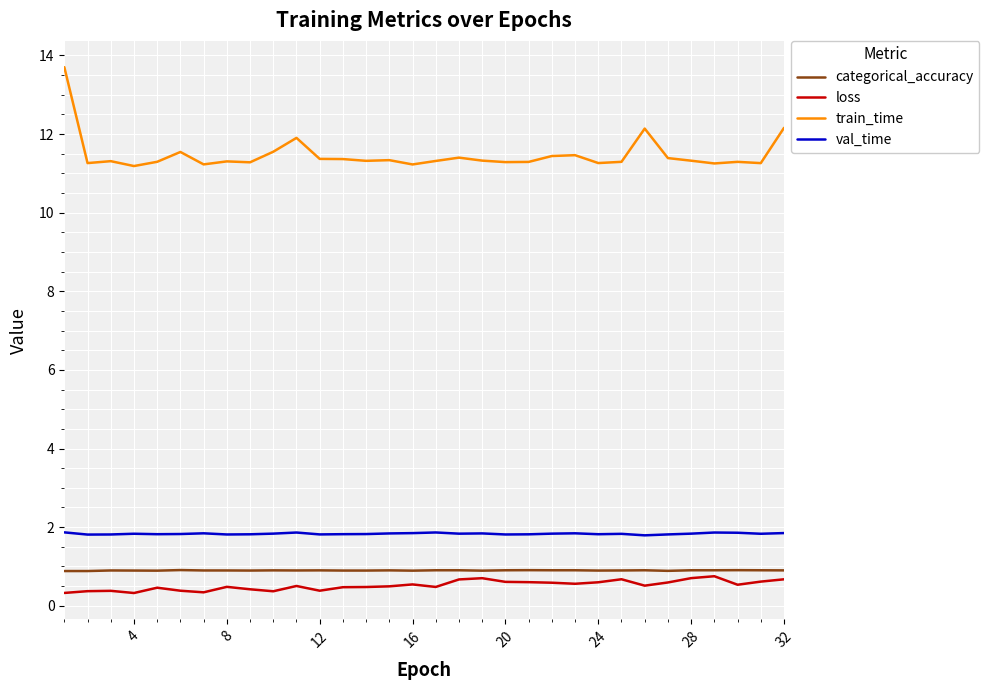

What is the difference between the maximum and minimum values in the train_time series?

2.5